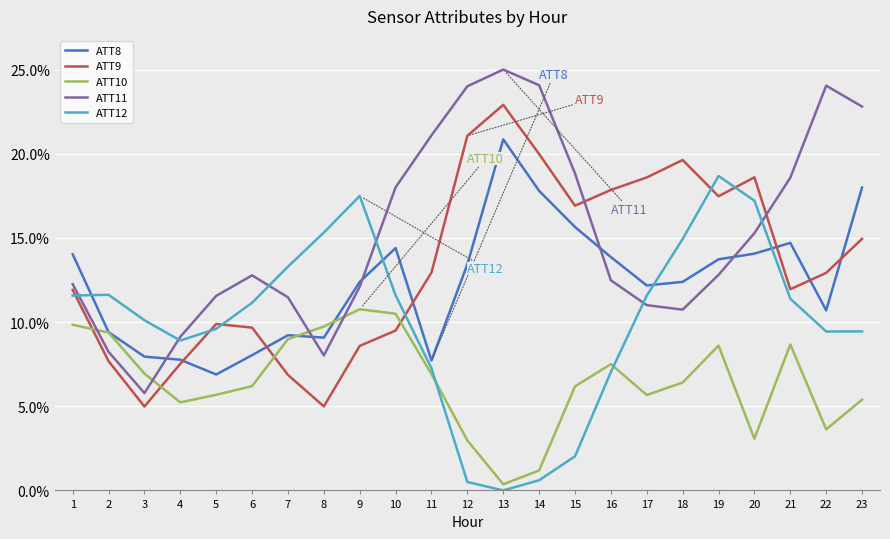

How many intersections are there between ATT12 and ATT11?

6